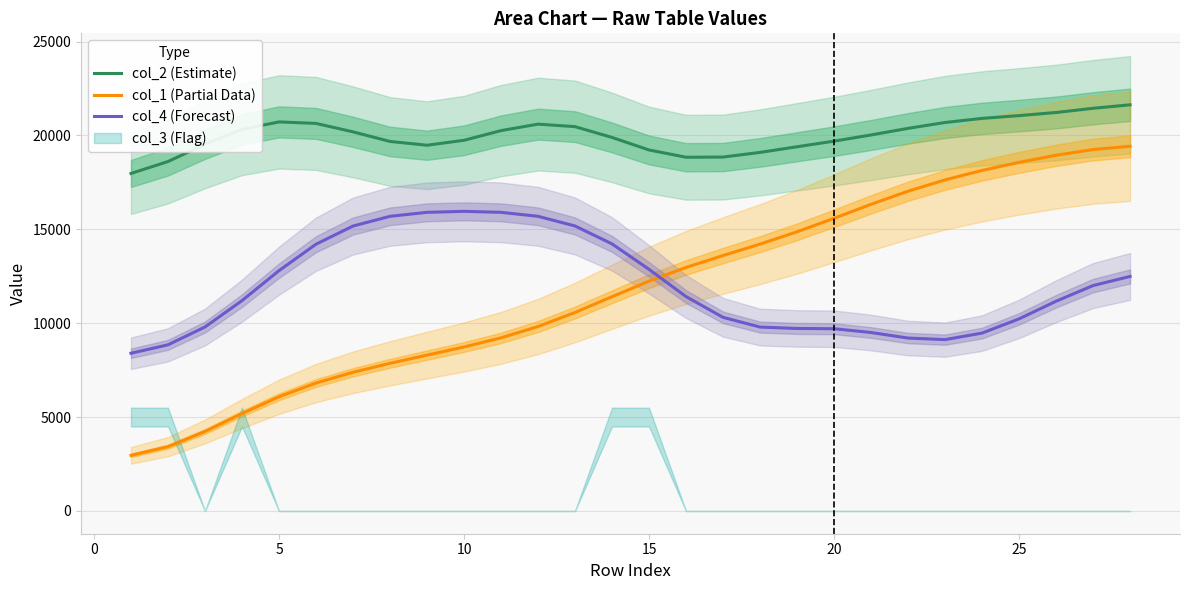

What is the minimum value for col_4 (Forecast)?

8399.7